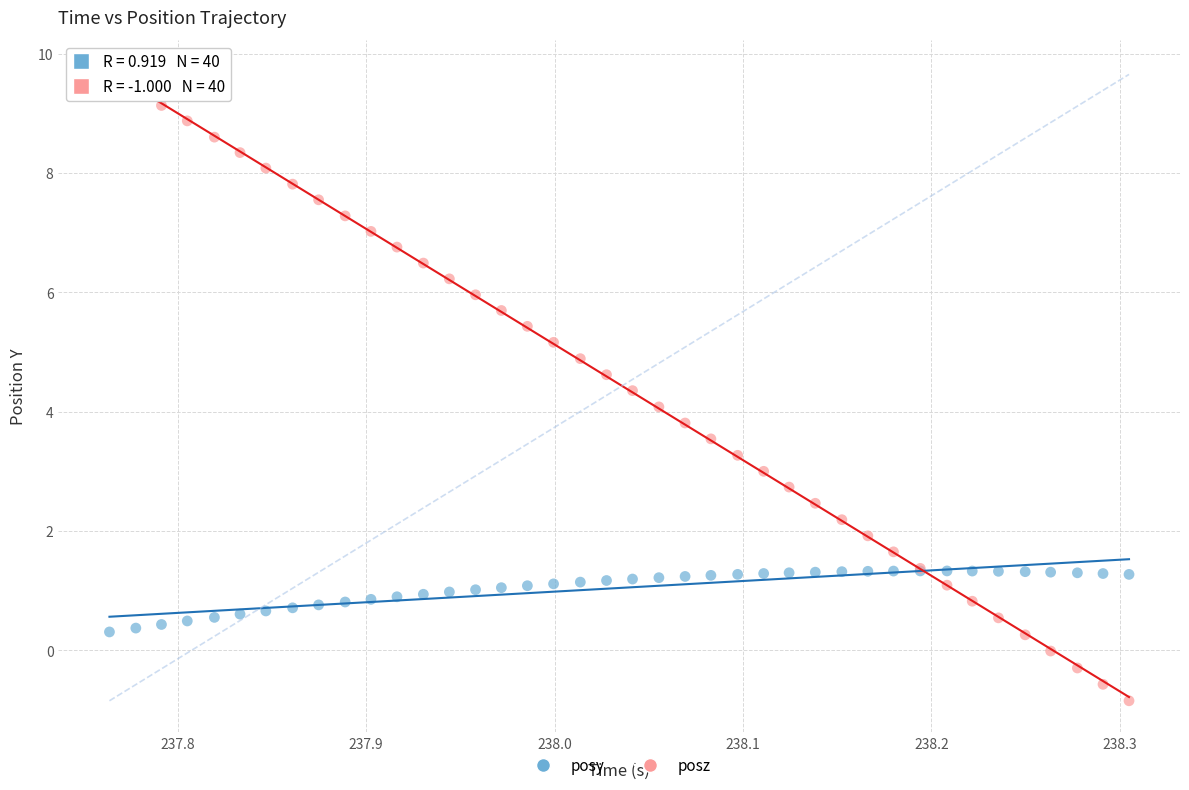

Which series reaches the minimum Y coordinate?

posz